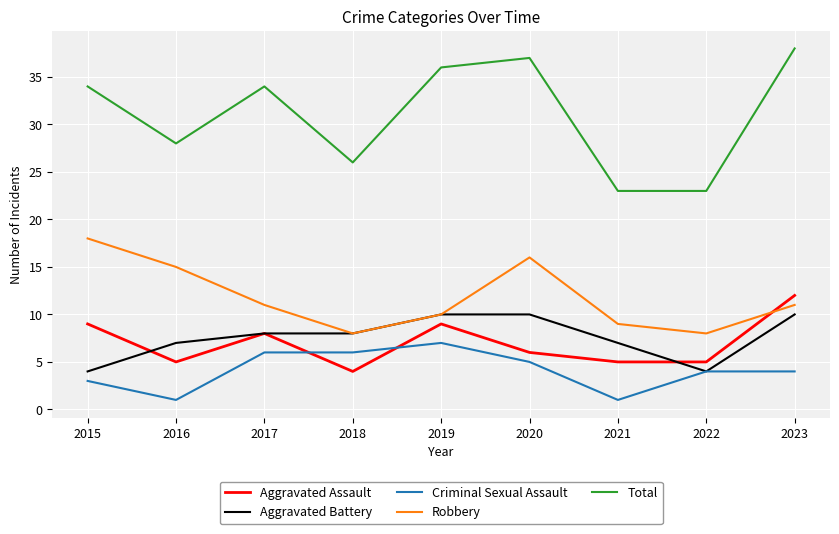

Reading left to right, what are all the values shown in this chart?

Aggravated Assault: 2015=9	2016=5	2017=8	2018=4	2019=9	2020=6	2021=5	2022=5	2023=12
Aggravated Battery: 2015=4	2016=7	2017=8	2018=8	2019=10	2020=10	2021=7	2022=4	2023=10
Criminal Sexual Assault: 2015=3	2016=1	2017=6	2018=6	2019=7	2020=5	2021=1	2022=4	2023=4
Robbery: 2015=18	2016=15	2017=11	2018=8	2019=10	2020=16	2021=9	2022=8	2023=11
Total: 2015=34	2016=28	2017=34	2018=26	2019=36	2020=37	2021=23	2022=23	2023=38